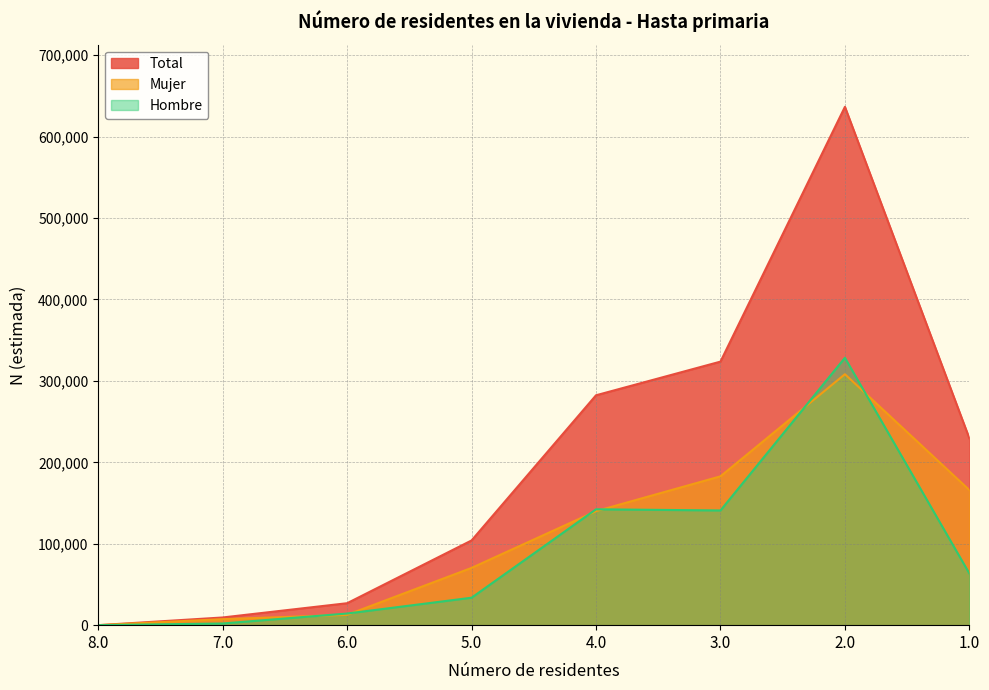

True or false: Total and Hombre intersect in this chart.

False